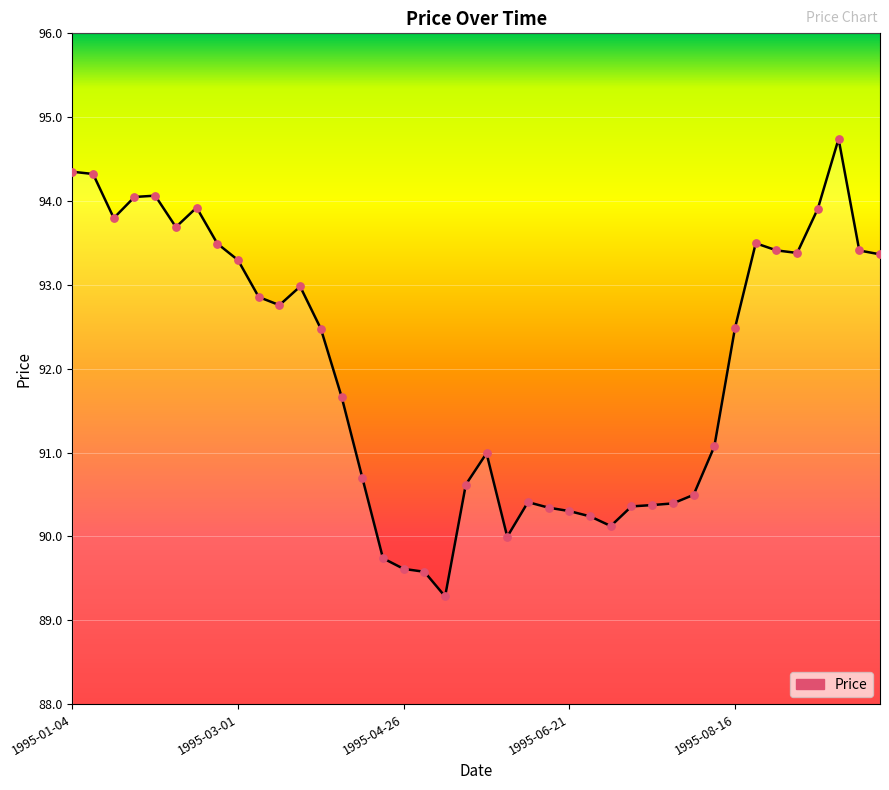

What is the difference between the maximum and minimum values?

5.5